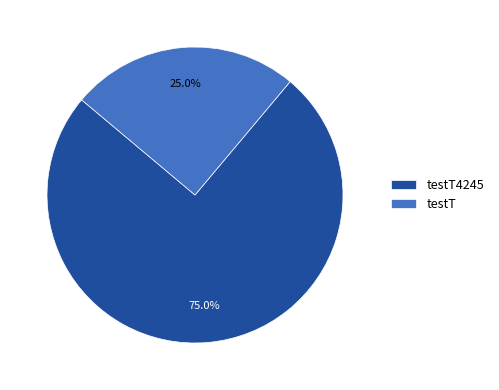

How many slices are in this pie chart?

2